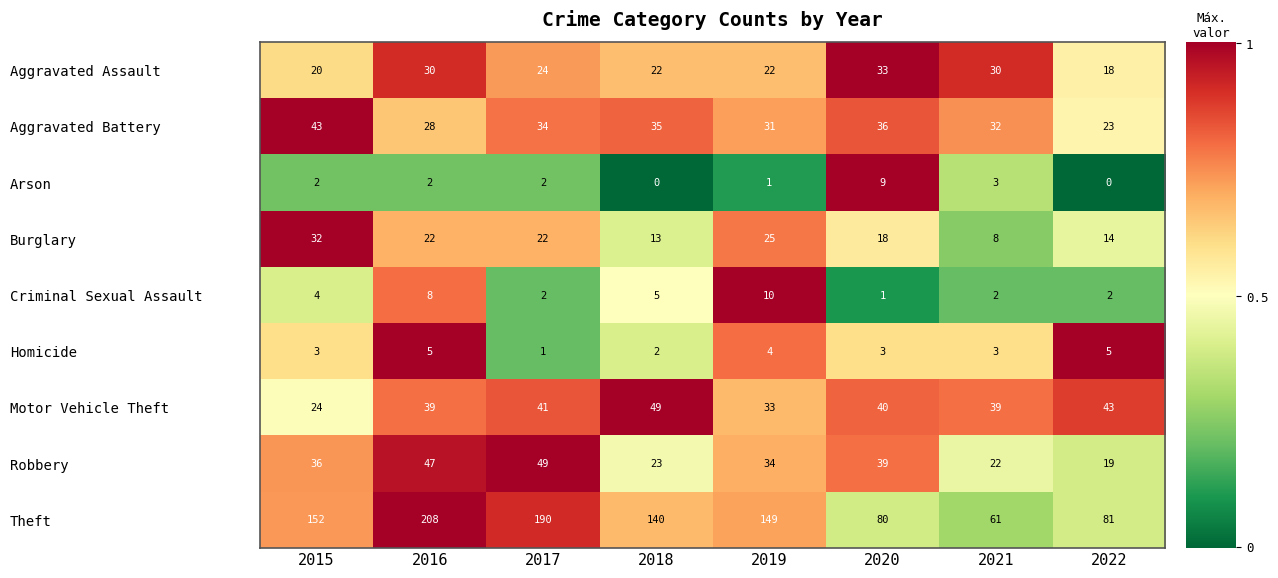

What is the difference between the Burglary values at 2021 and 2020?

10